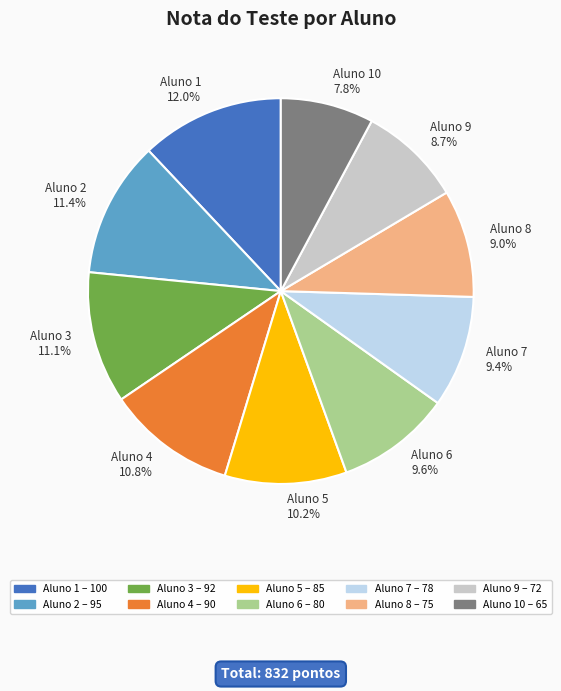

Count the number of slices in the pie.

10